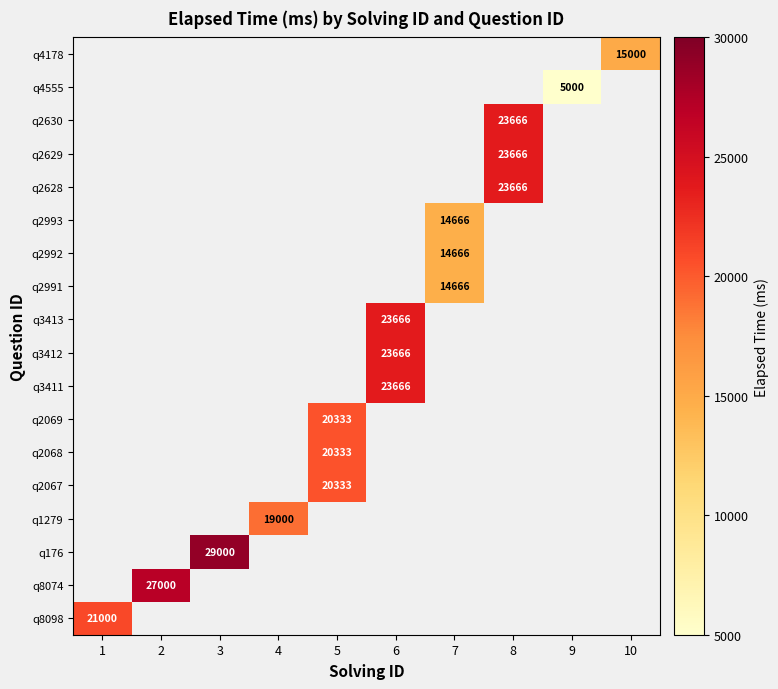

The q2069 series shows 20333 at 5. True or false?

True